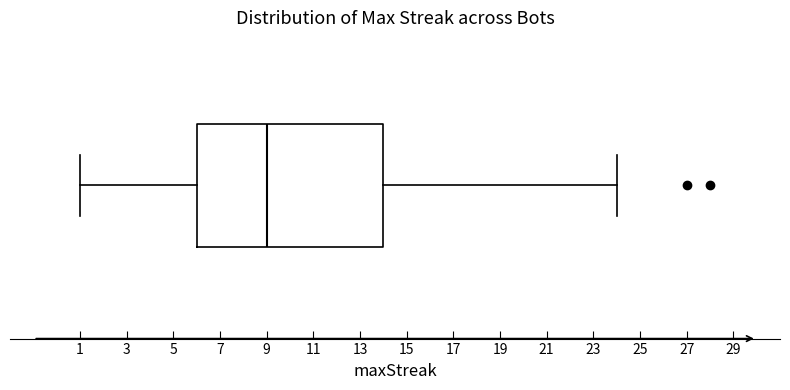

Read this box plot against the x-axis: the position of the median line, the range covered by the box, and the ends of both whiskers. The values are not printed on the chart, so give them approximately, as read against the axis.

median 9, box 6 to 14, whiskers 1 to 24